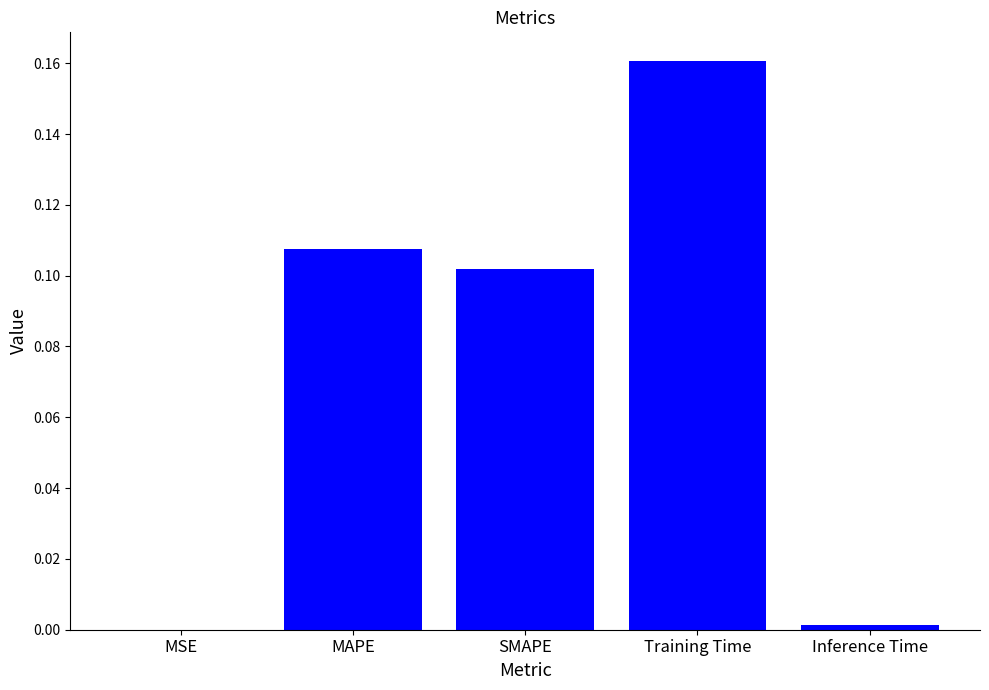

Which label corresponds to the largest value in the chart?

Training Time